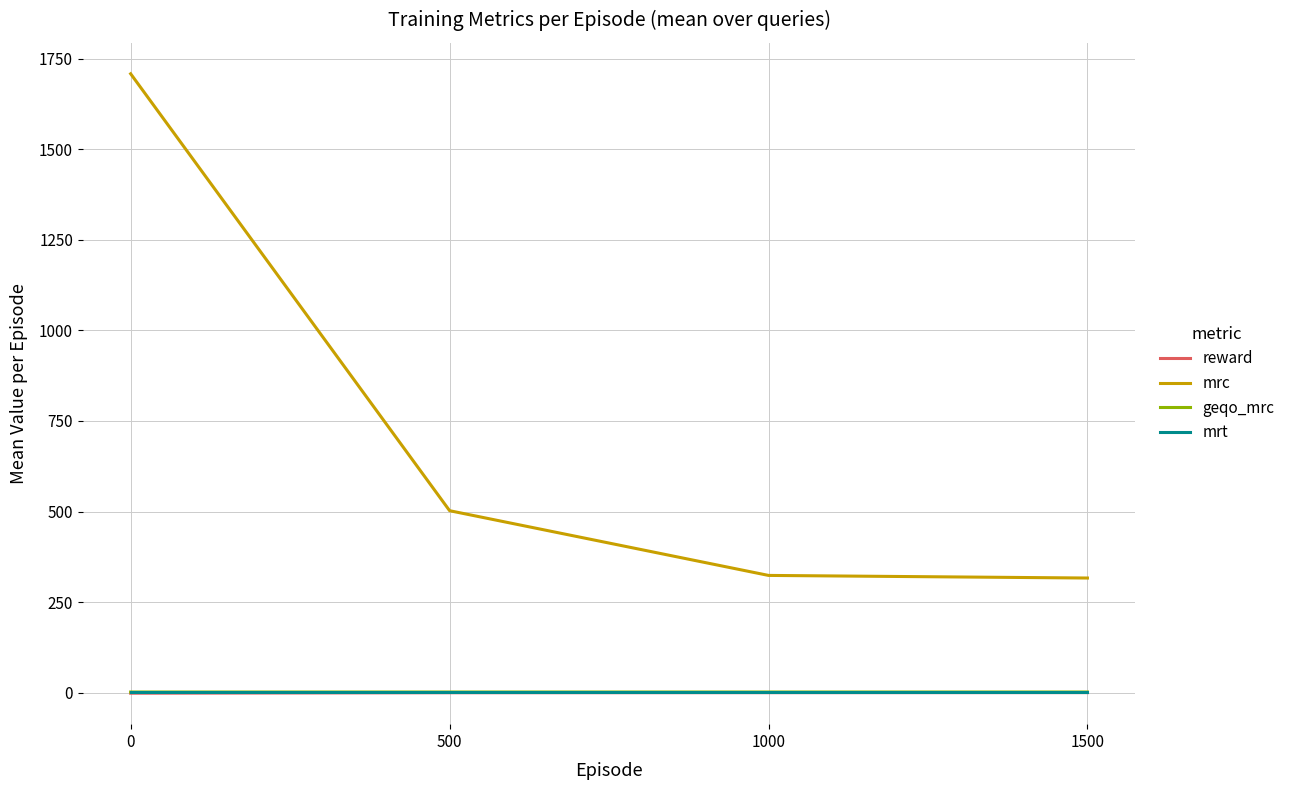

Which series has the widest spread of values?

mrc